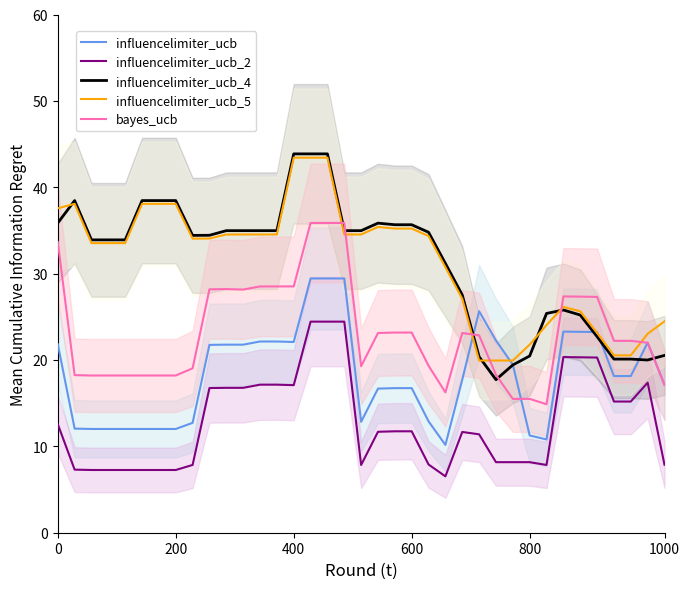

Is it true that bayes_ucb equals 35.9 at 16?

True